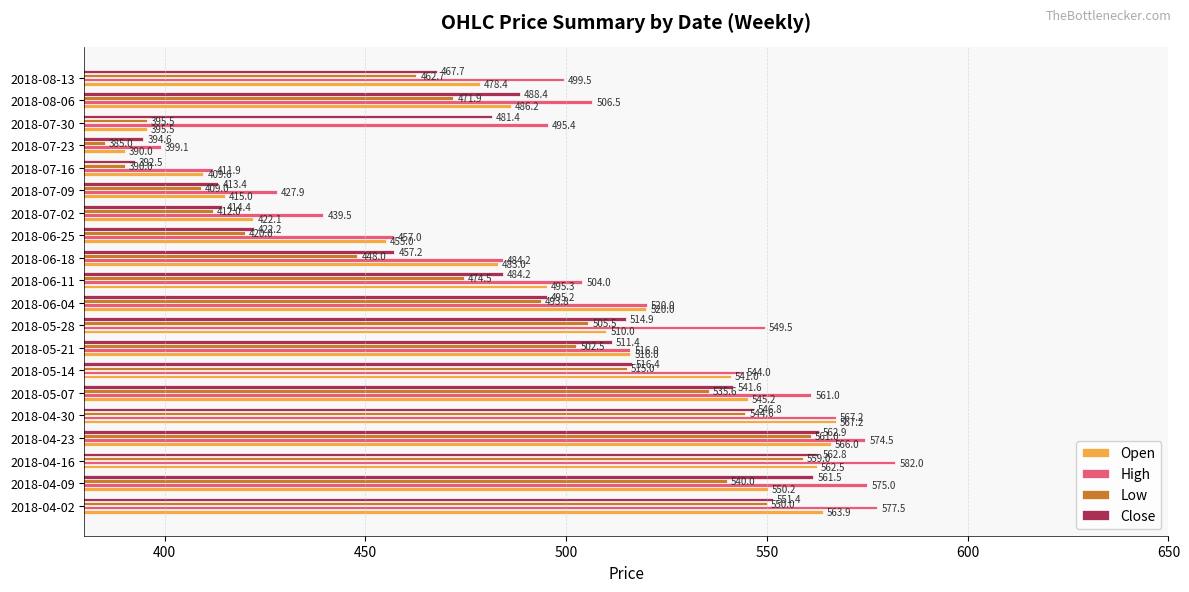

What is the minimum value shown in the chart?

385.0